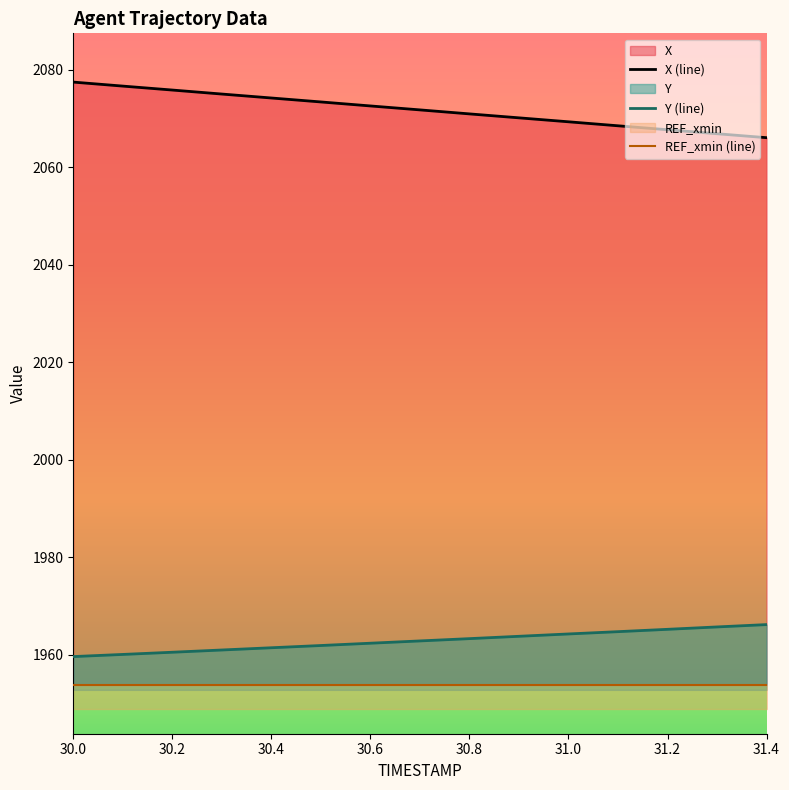

The Y (line) series shows 874.6 at 31.2. True or false?

False